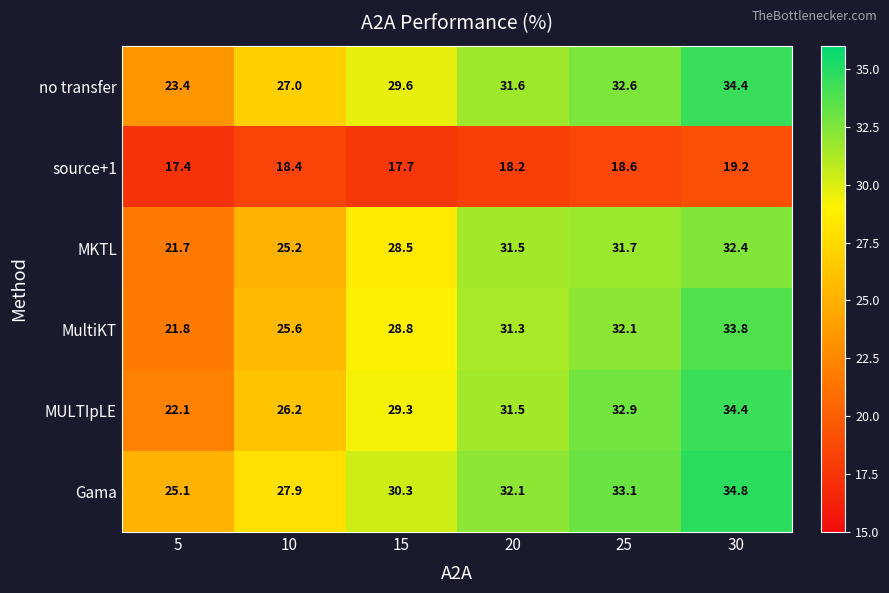

How many distinct data groups are displayed?

6